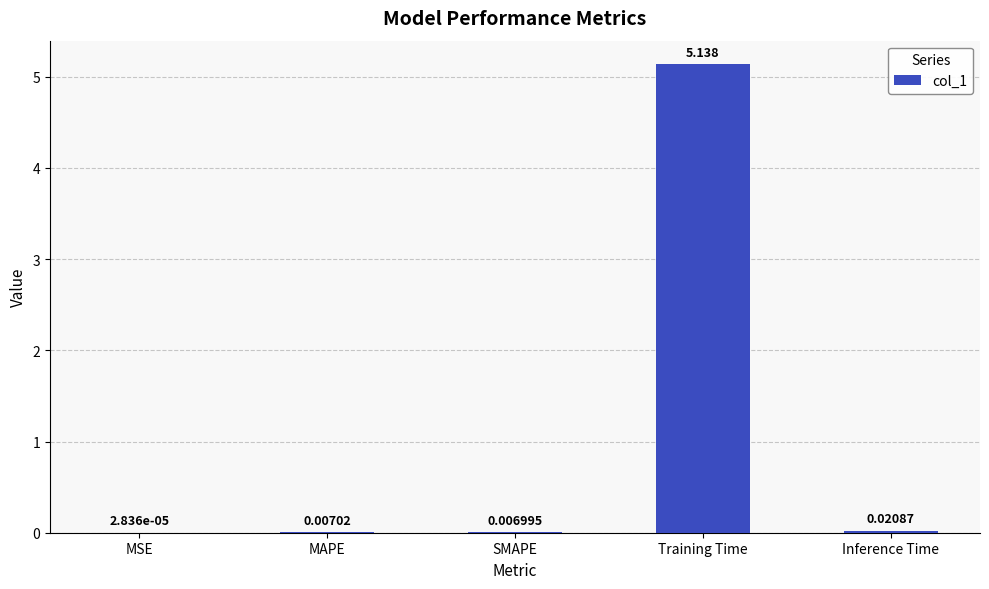

Which has a higher value, MAPE or SMAPE?

MAPE